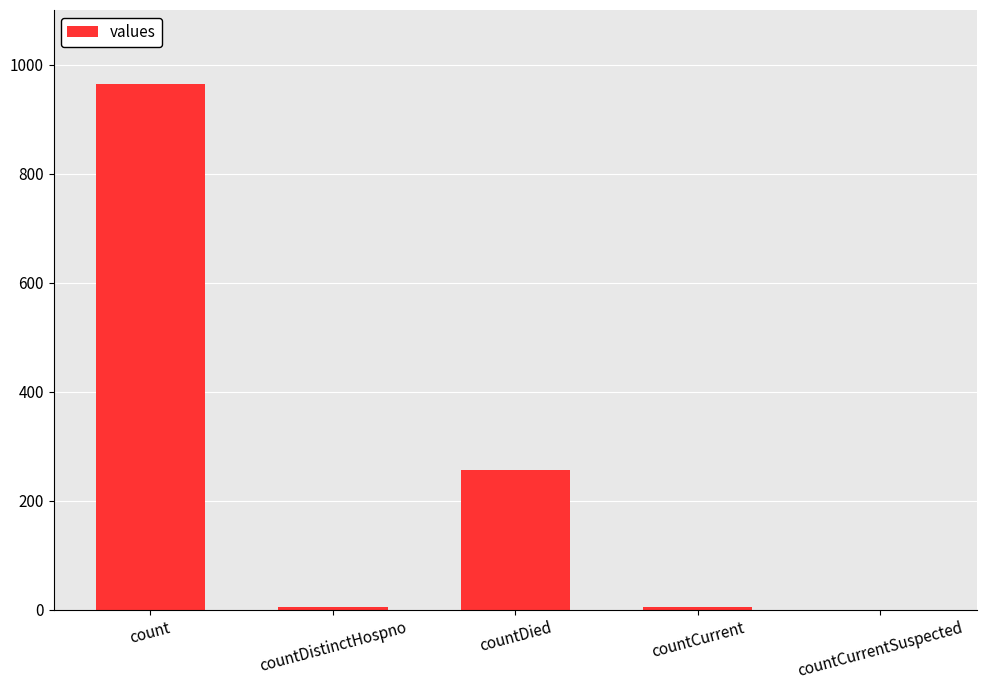

What is the greatest value displayed?

964